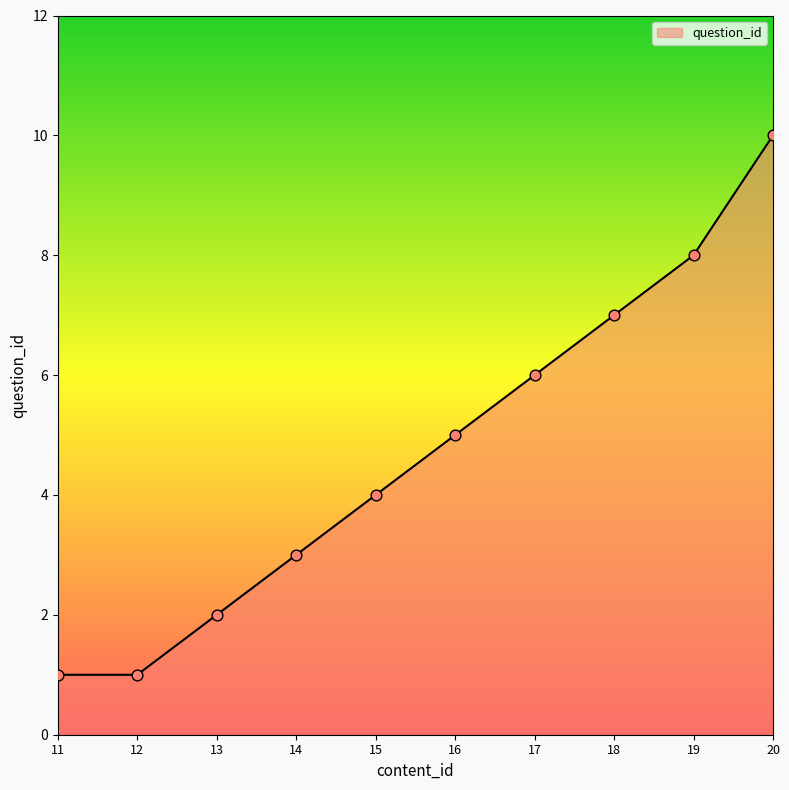

Between 17 and 18, which is larger?

18